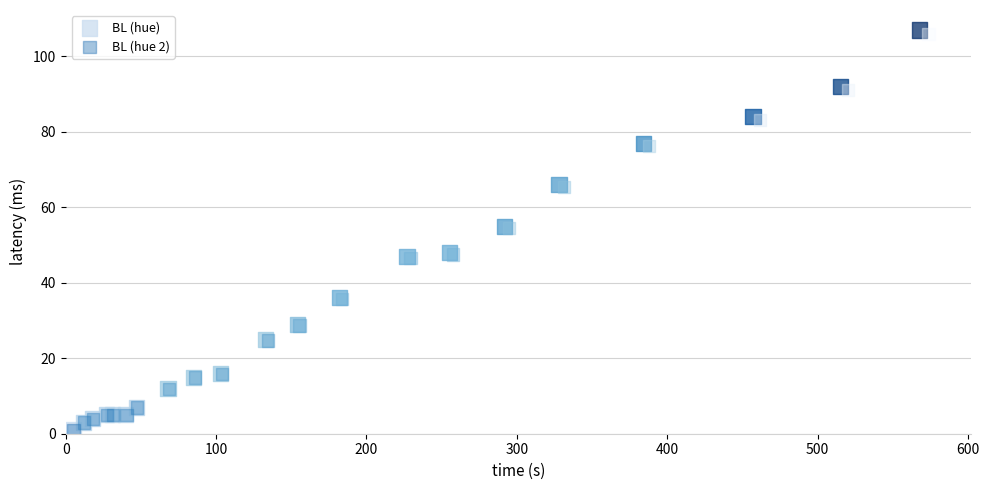

Which series has the largest Y range (max minus min)?

BL (hue)